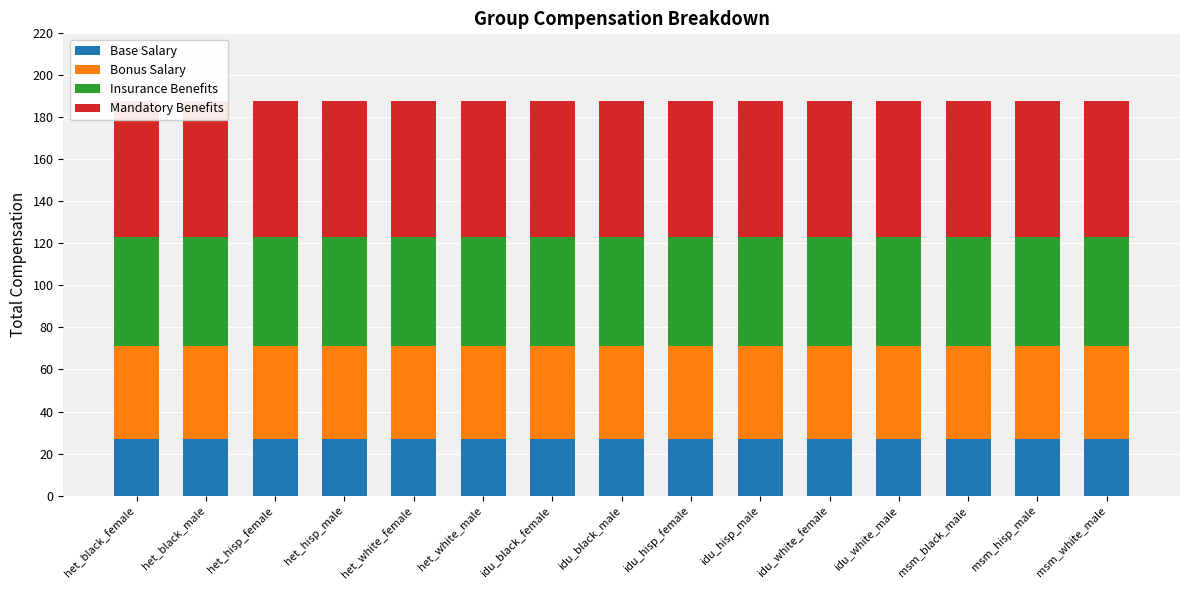

What is the difference between the highest and lowest values at idu_black_female?

38